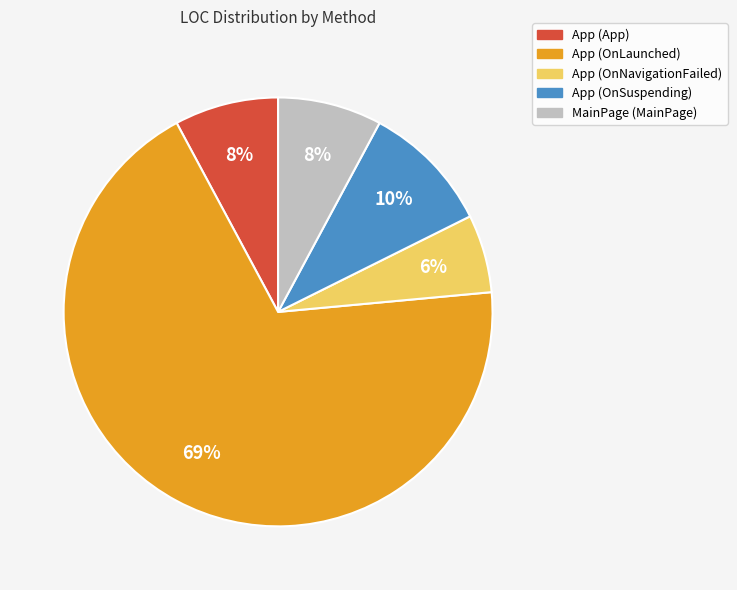

To the nearest percent, what portion does App (OnSuspending) represent?

10%